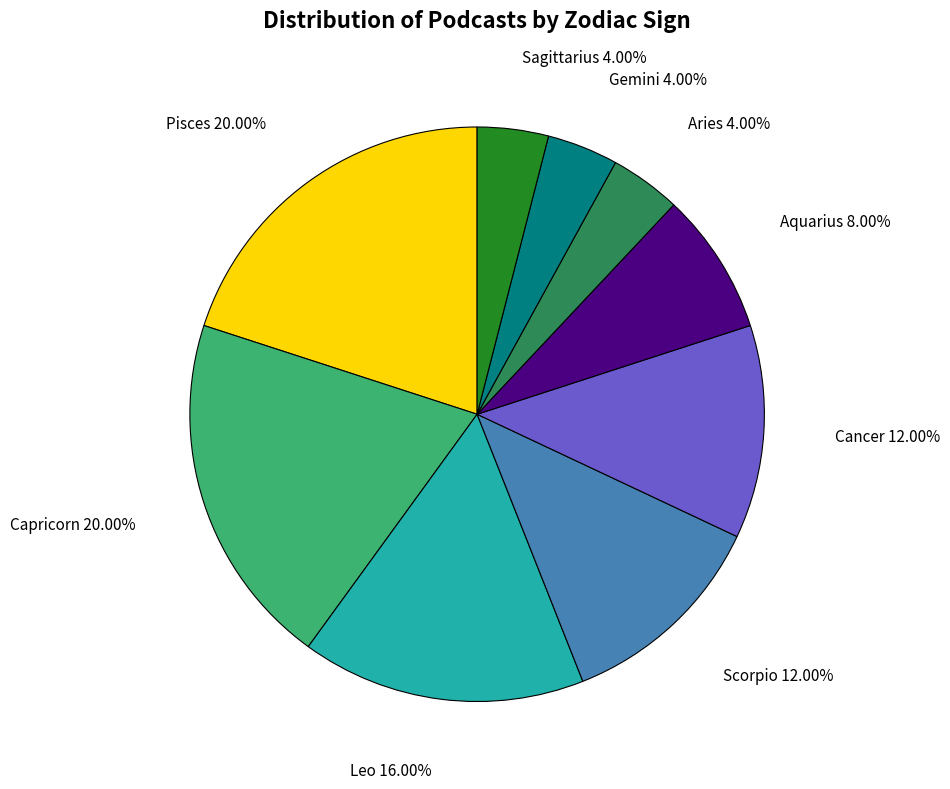

What portion of the pie excludes Aquarius?

92.0%